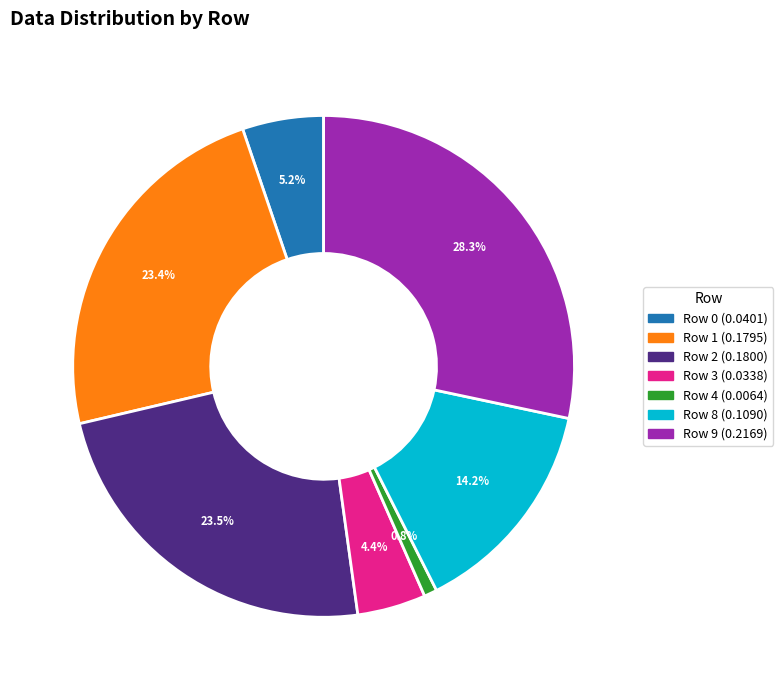

To the nearest percent, what portion does Row 9 represent?

28%